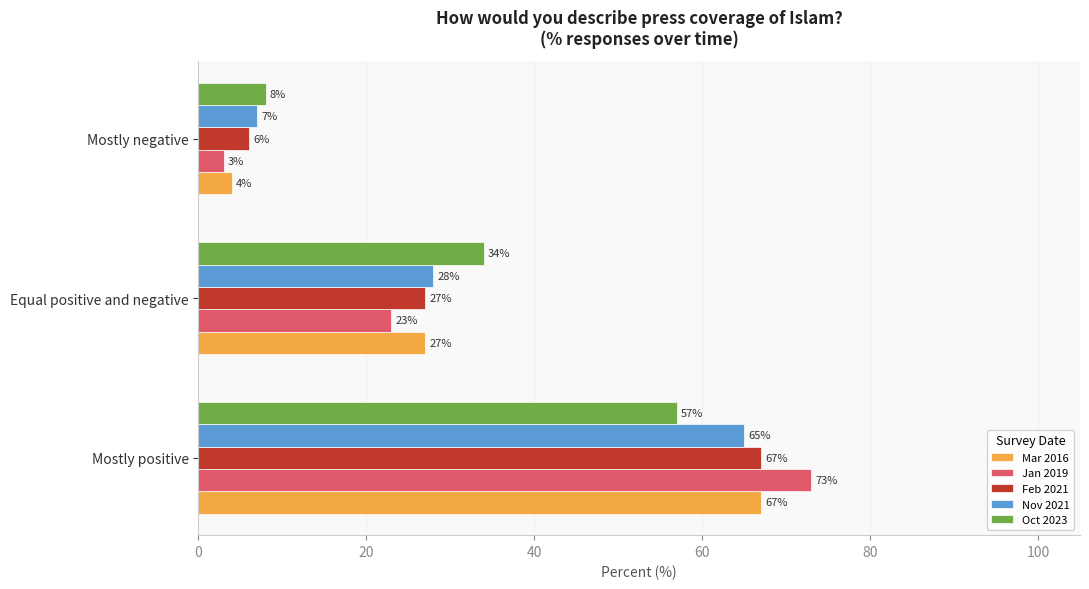

The Feb 2021 series shows 120 at Mostly positive. True or false?

False